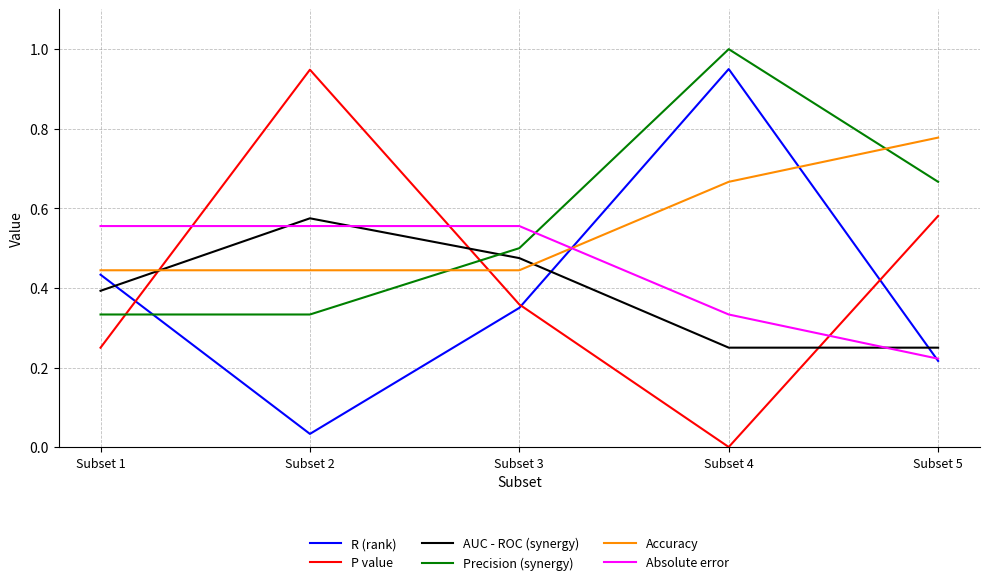

How many times do P value and AUC - ROC (synergy) cross each other?

3